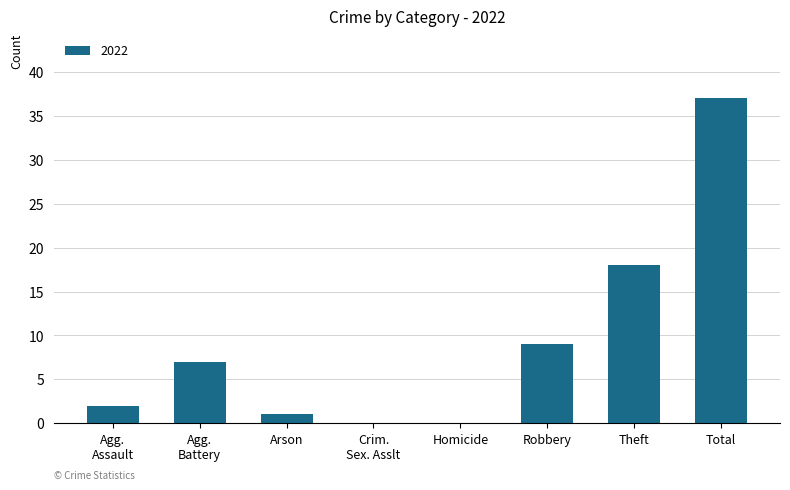

What is the sum of all values?

74